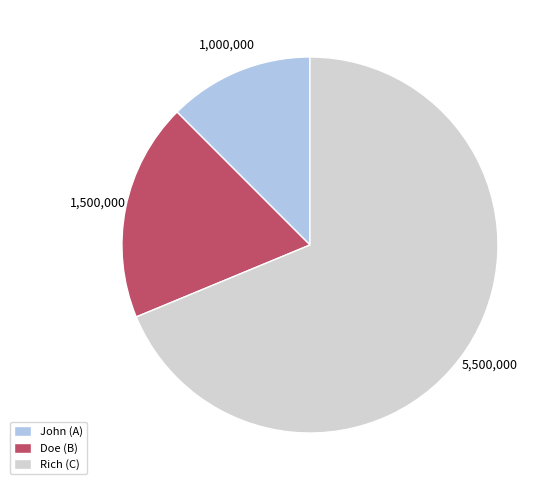

Count the number of slices in the pie.

3